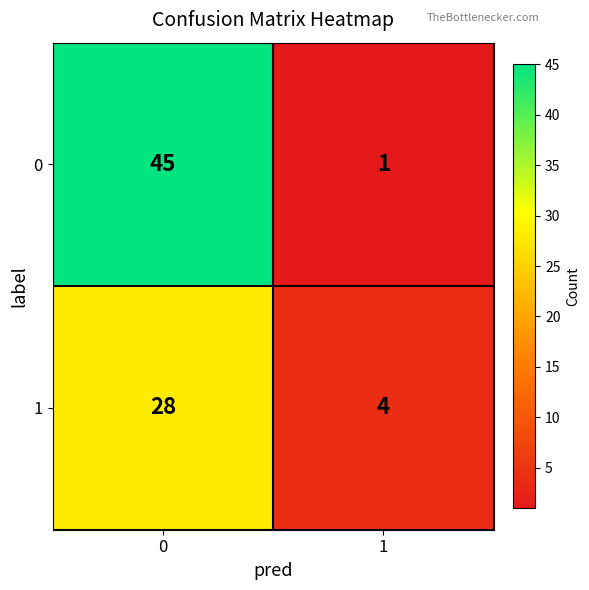

How many series are shown in this chart?

2